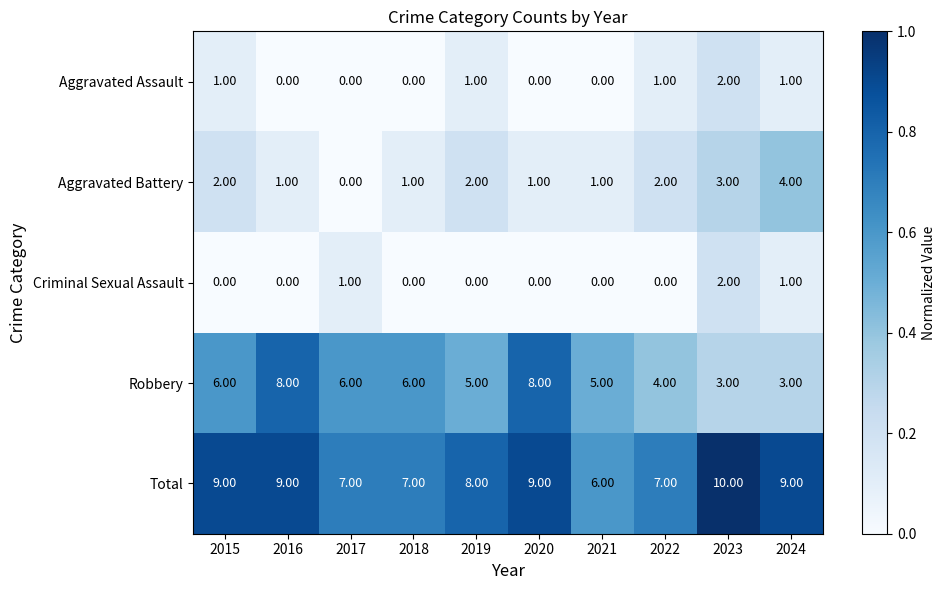

At how many categories does at least one series exceed 4?

10